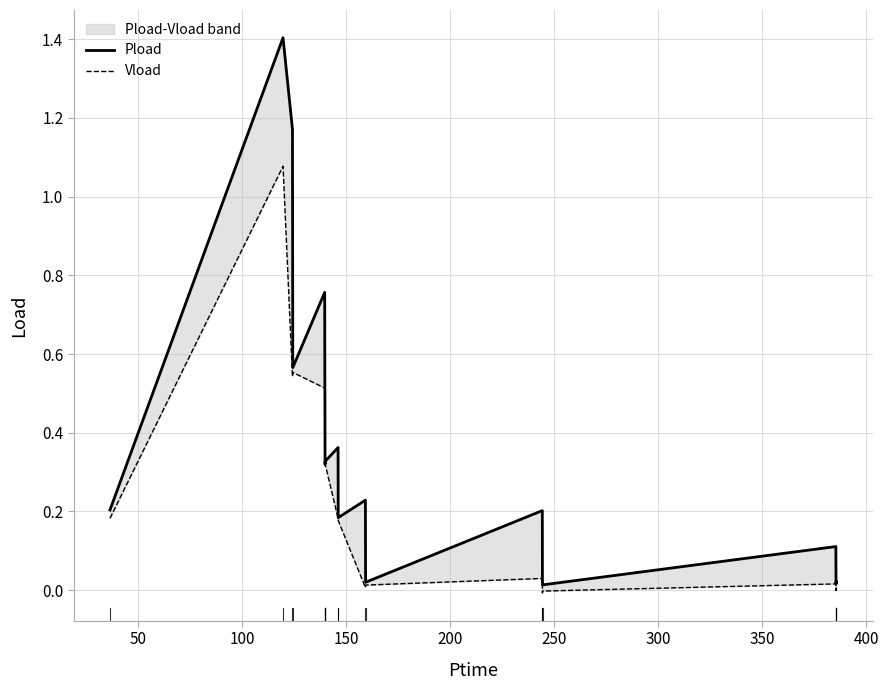

True or false: Vload and Pload cross at least once.

False